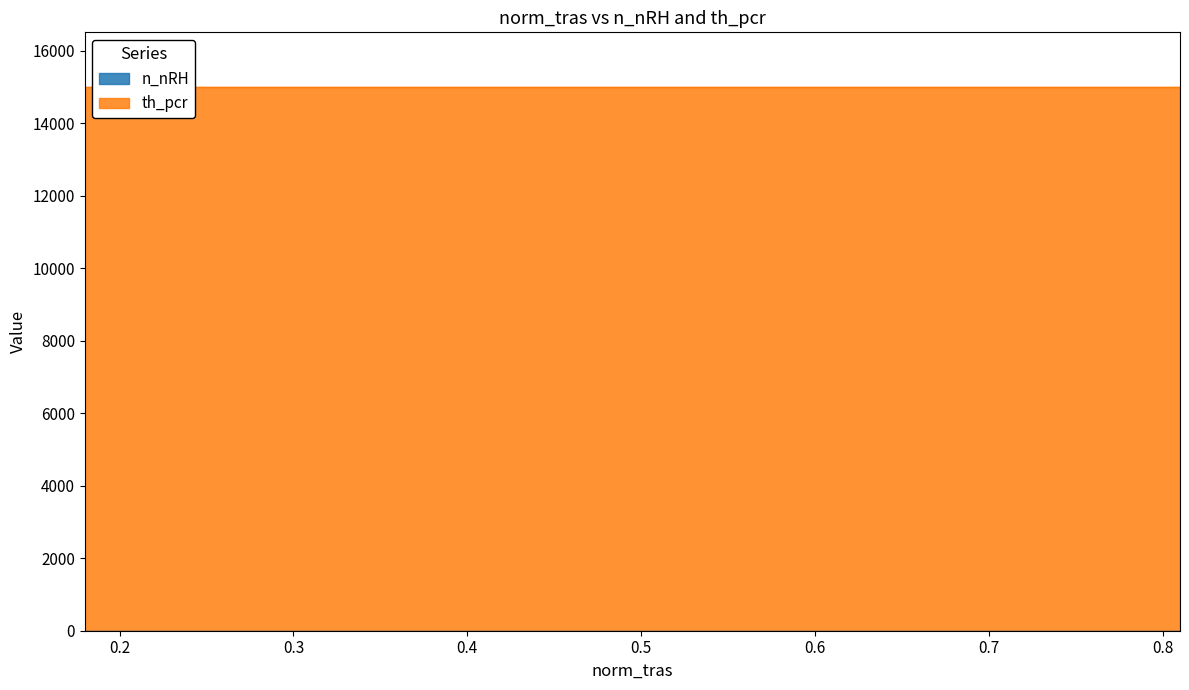

Rank the series by their average value, from lowest to highest.

n_nRH, th_pcr